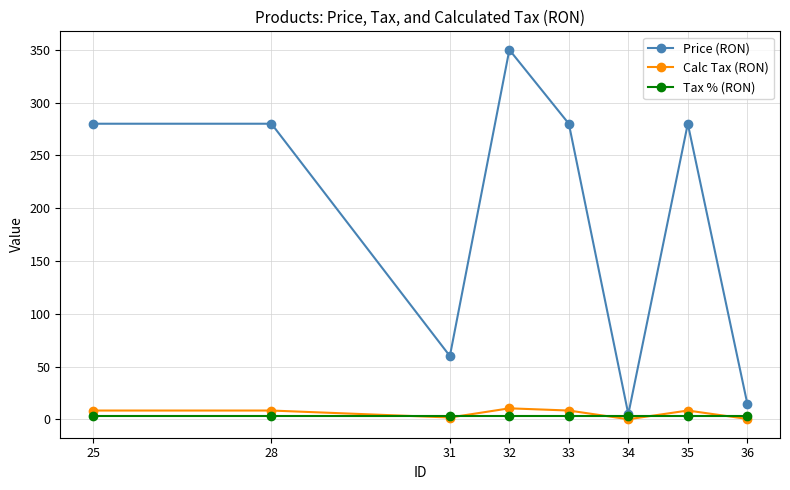

The value of Price (RON) at 33 is 280.0. True or false?

True